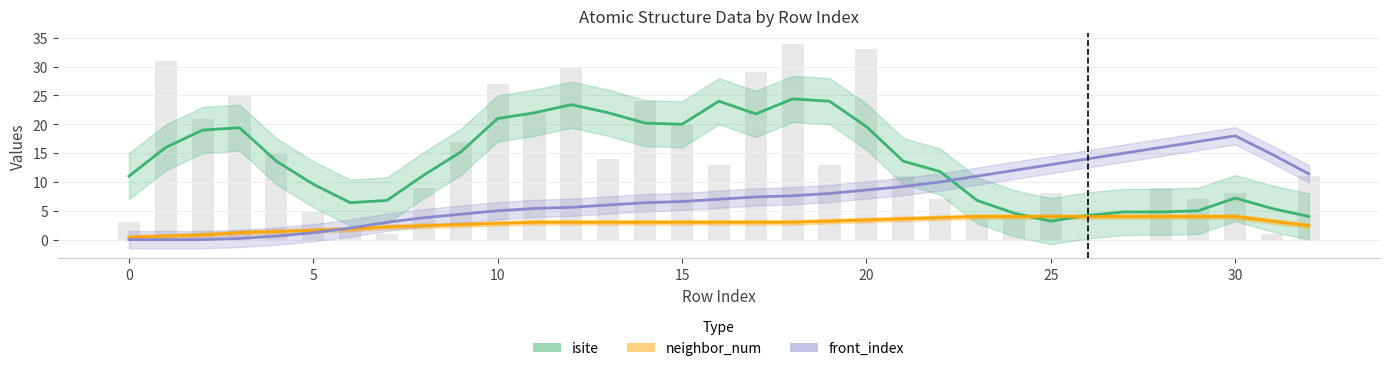

Rank the series at 26 from lowest to highest value.

isite, neighbor_num, front_index